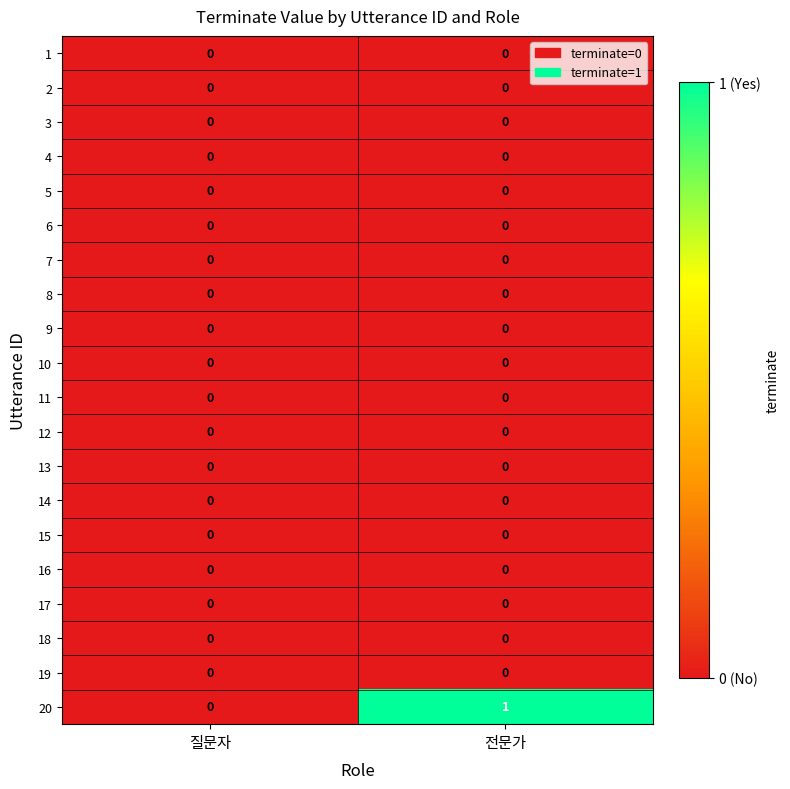

Which series changed the most between 질문자 and 전문가?

20